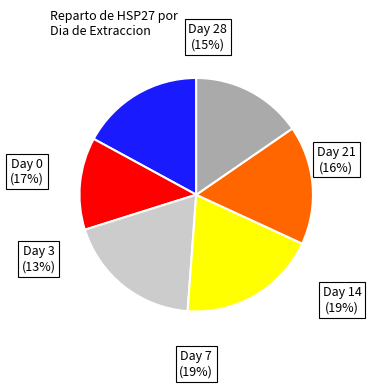

Does any single category account for the majority?

No